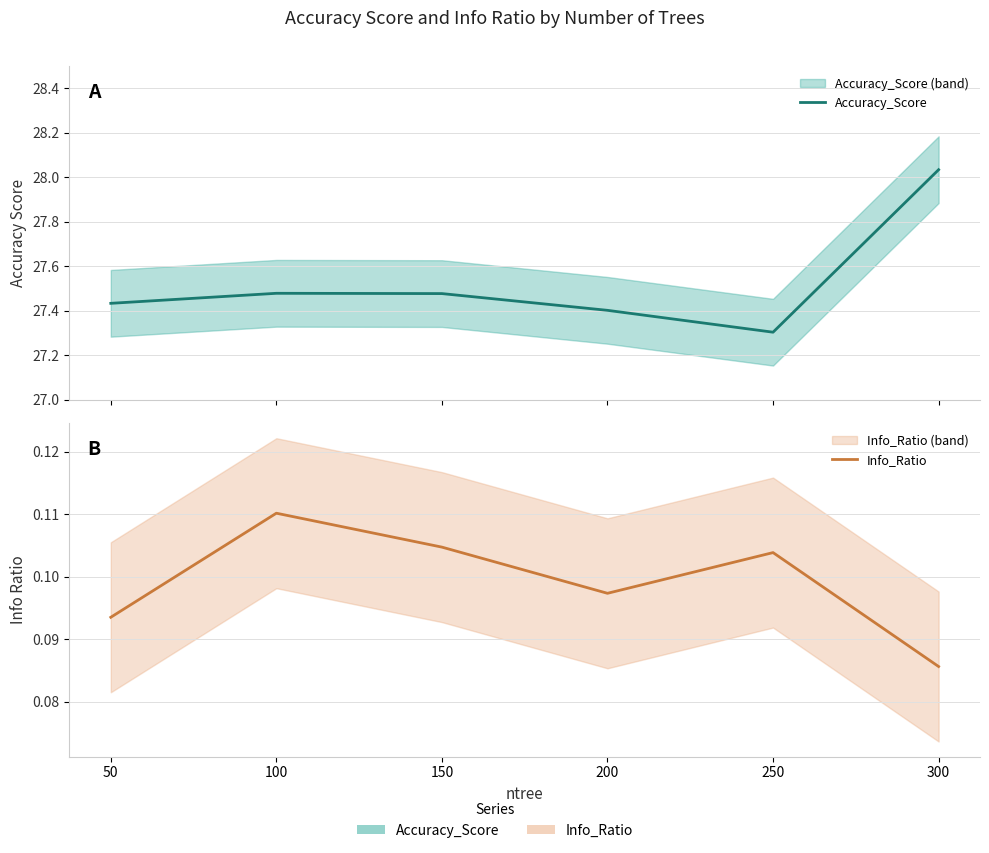

The value of Accuracy_Score at 150 is 6.0. True or false?

False